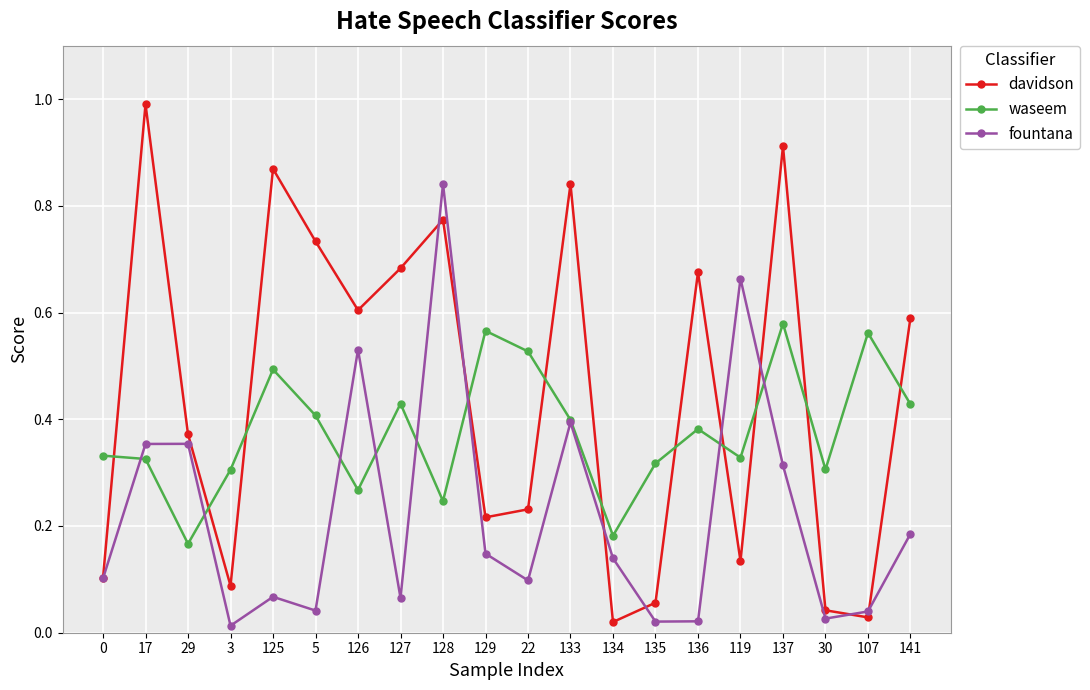

At how many categories does at least one series exceed 0?

20